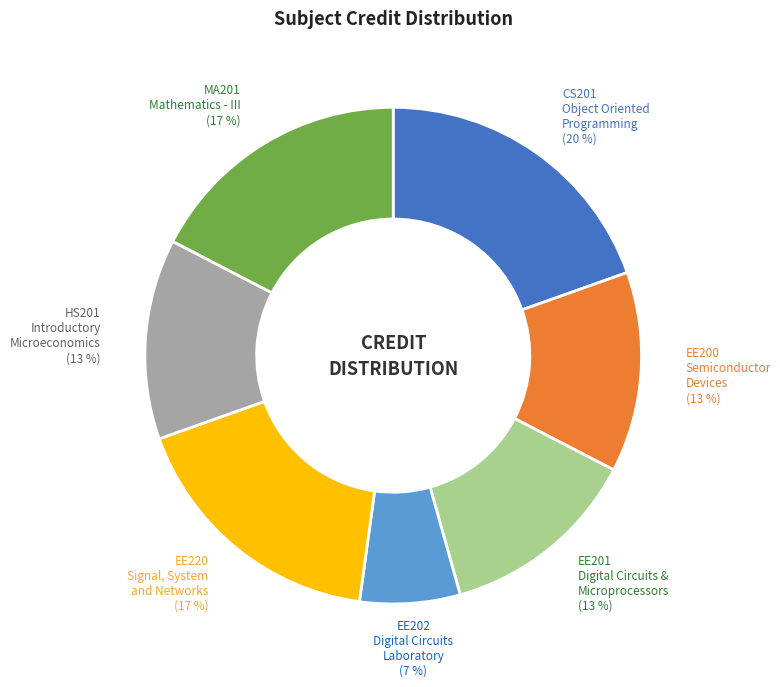

To the nearest percent, what is the difference between the largest and smallest slice percentages?

13%